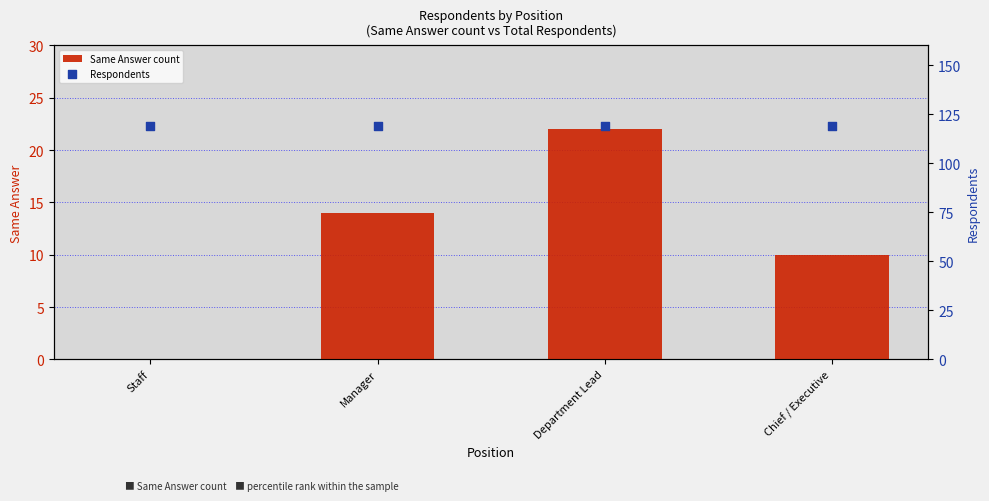

Is the value of Respondents at Manager greater than the value of Same Answer count at Chief / Executive?

Yes